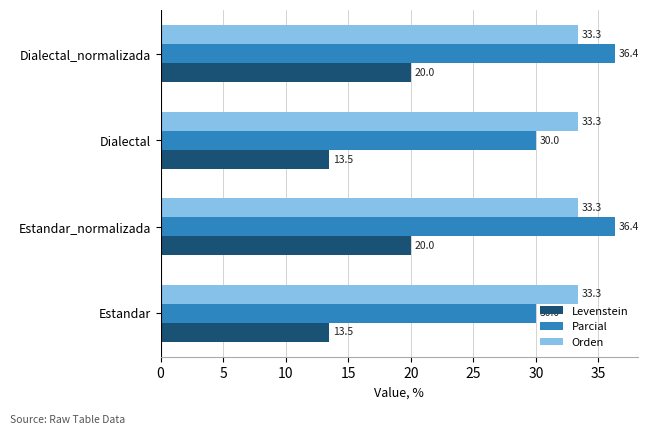

Is it true that Levenstein equals 27.8 at Estandar_normalizada?

False